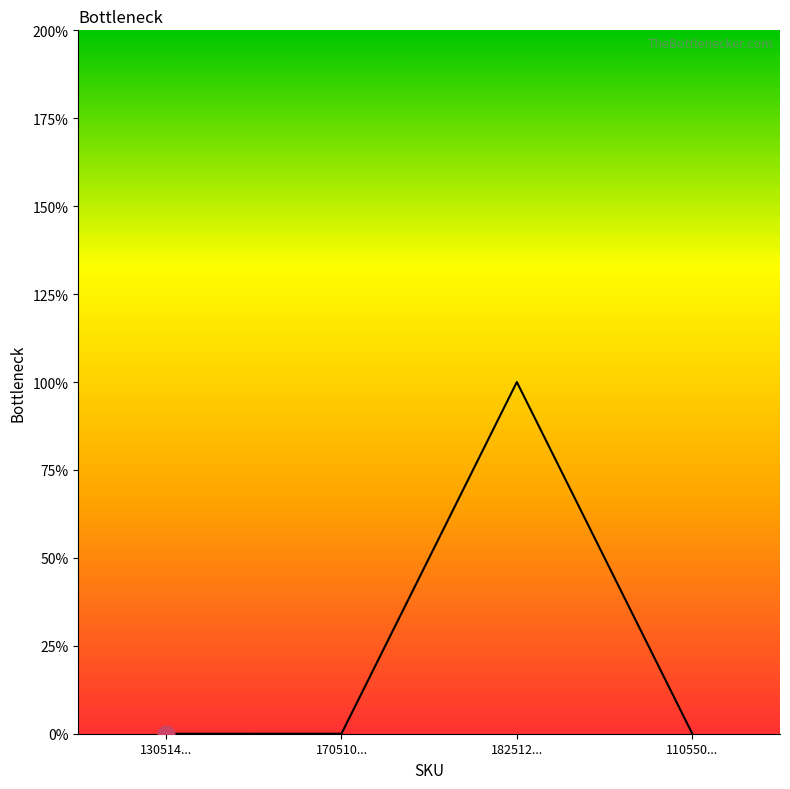

Is this an area chart (filled region under the line)?

Yes